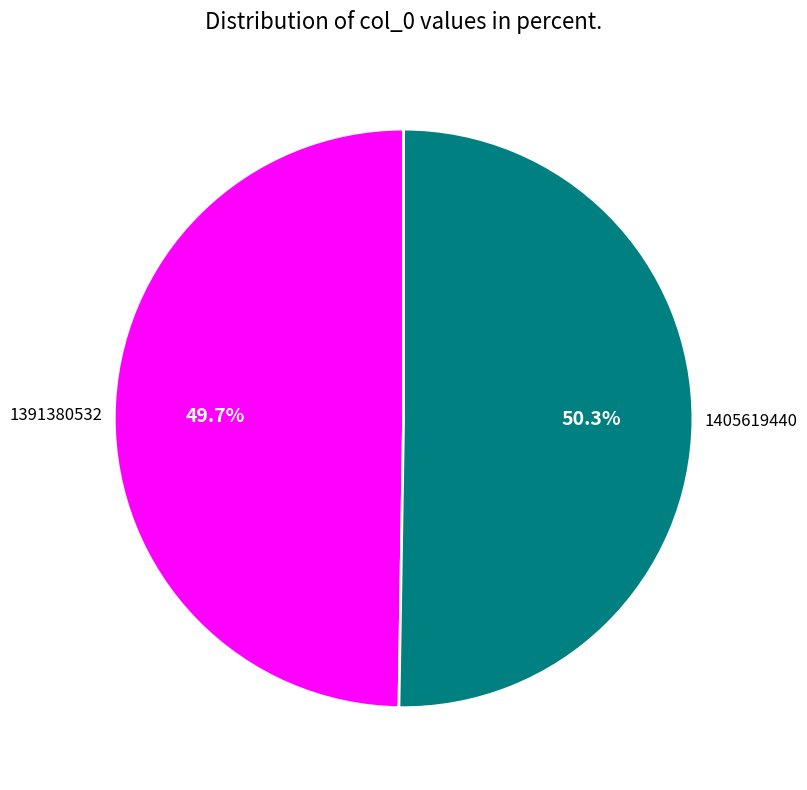

Do 1391380532 and 1405619440 together represent more than half of the pie?

Yes